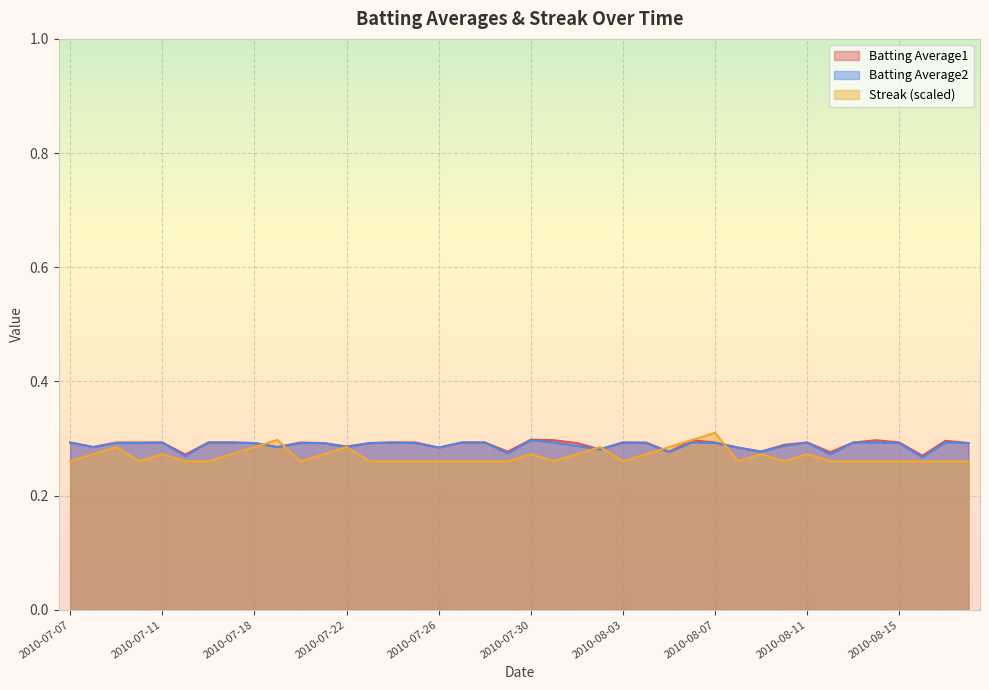

Reading right to left, what are all the values shown in this chart?

Batting Average1: 0.3	0.3	0.3	0.3	0.3	0.3	0.3	0.3	0.3	0.3	0.3	0.3	0.3	0.3	0.3	0.3	0.3	0.3	0.3	0.3	0.3	0.3	0.3	0.3	0.3	0.3	0.3	0.3	0.3	0.3	0.3	0.3	0.3	0.3	0.3	0.3	0.3	0.3	0.3	0.3
Batting Average2: 0.3	0.3	0.3	0.3	0.3	0.3	0.3	0.3	0.3	0.3	0.3	0.3	0.3	0.3	0.3	0.3	0.3	0.3	0.3	0.3	0.3	0.3	0.3	0.3	0.3	0.3	0.3	0.3	0.3	0.3	0.3	0.3	0.3	0.3	0.3	0.3	0.3	0.3	0.3	0.3
Streak: 0.3	0.3	0.3	0.3	0.3	0.3	0.3	0.3	0.3	0.3	0.3	0.3	0.3	0.3	0.3	0.3	0.3	0.3	0.3	0.3	0.3	0.3	0.3	0.3	0.3	0.3	0.3	0.3	0.3	0.3	0.3	0.3	0.3	0.3	0.3	0.3	0.3	0.3	0.3	0.3